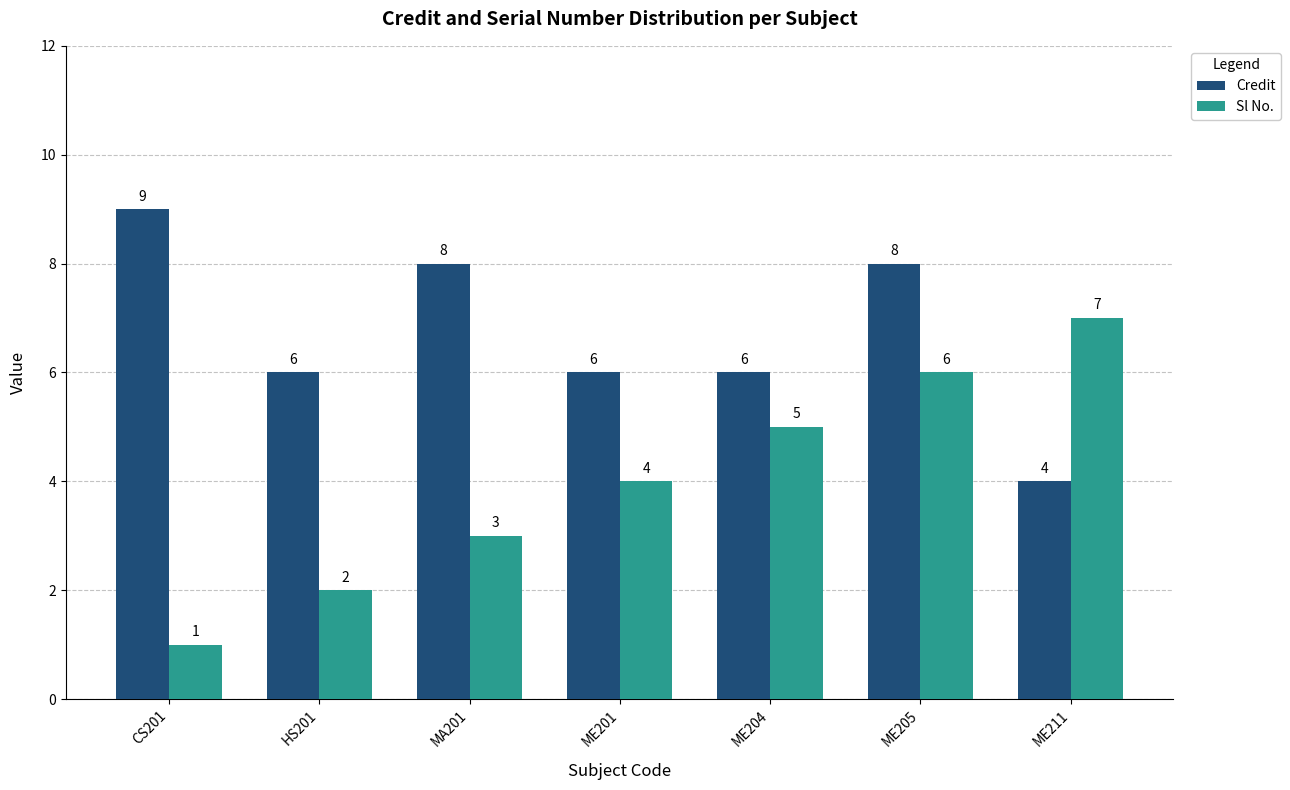

What position from the left is ME201?

4